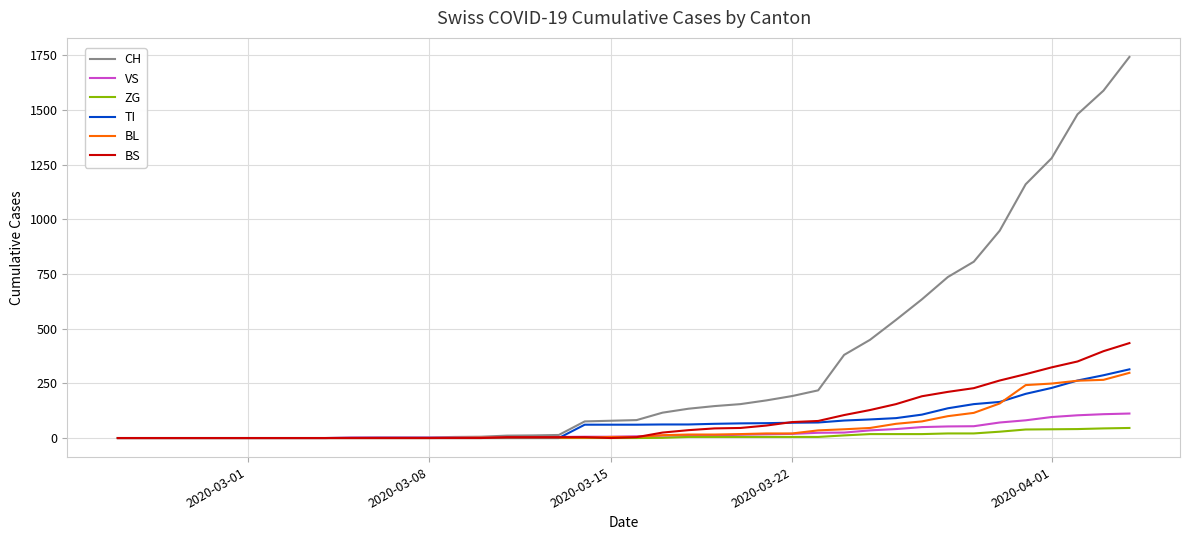

What is the average value of the CH series?

329